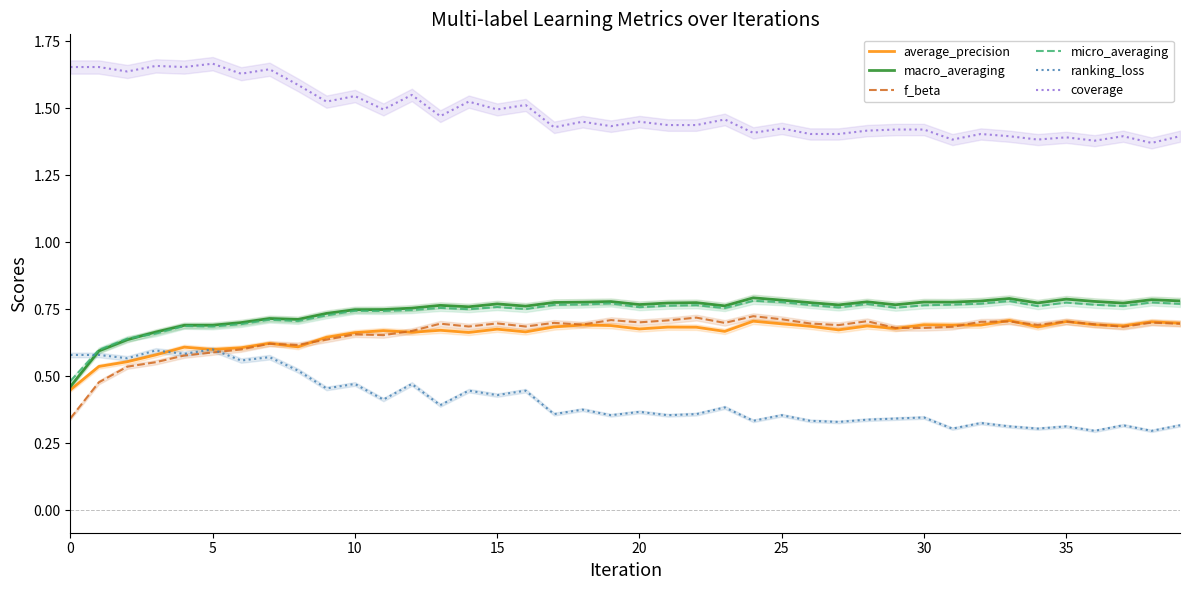

How many lines are shown in the chart?

6